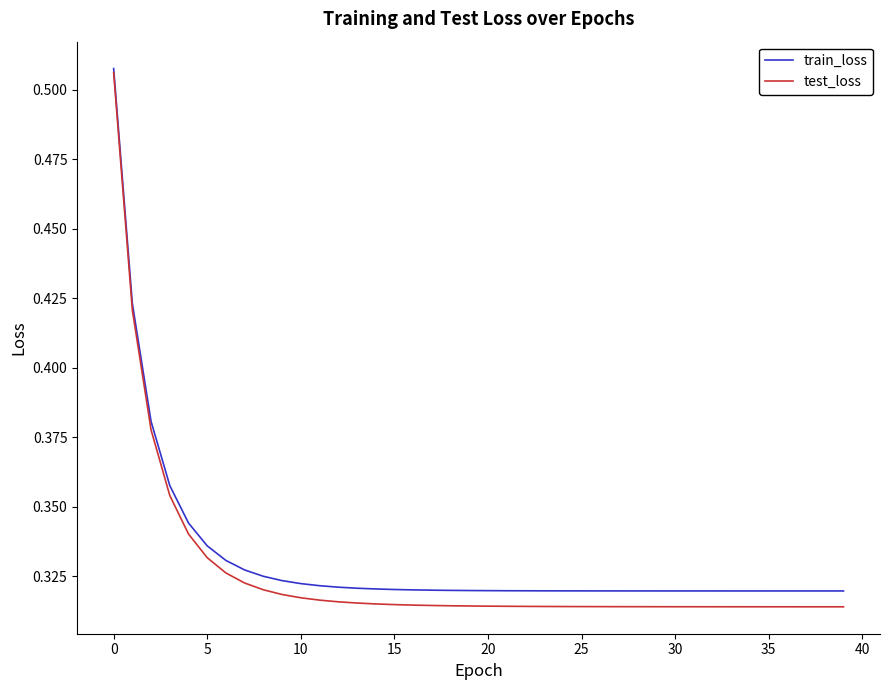

Which series has the largest range (max minus min)?

test_loss